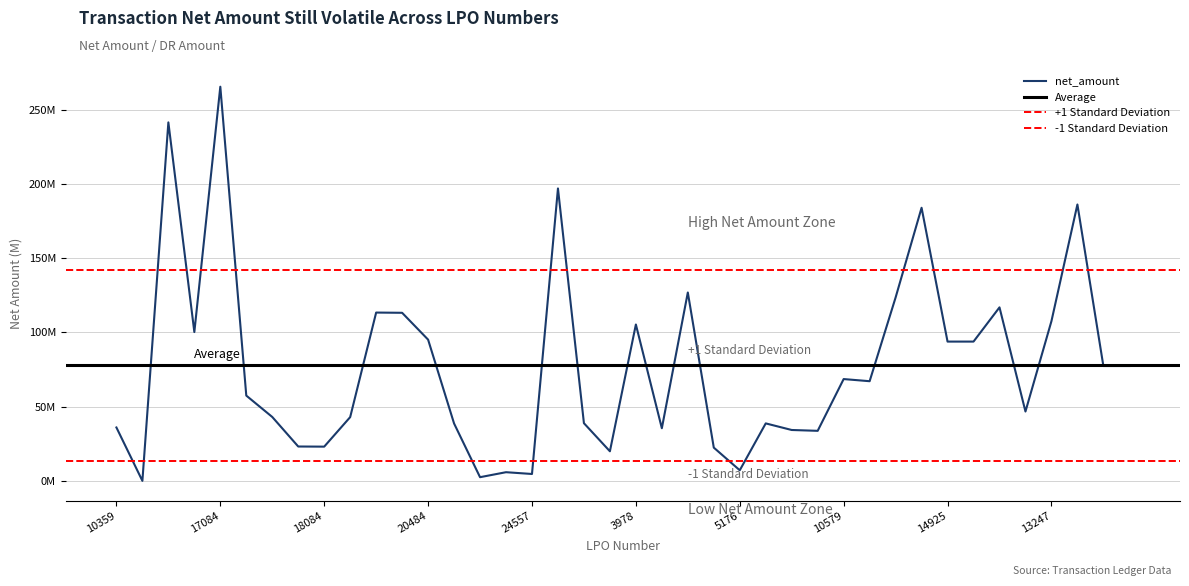

At which category does the data reach its first local peak?

13137